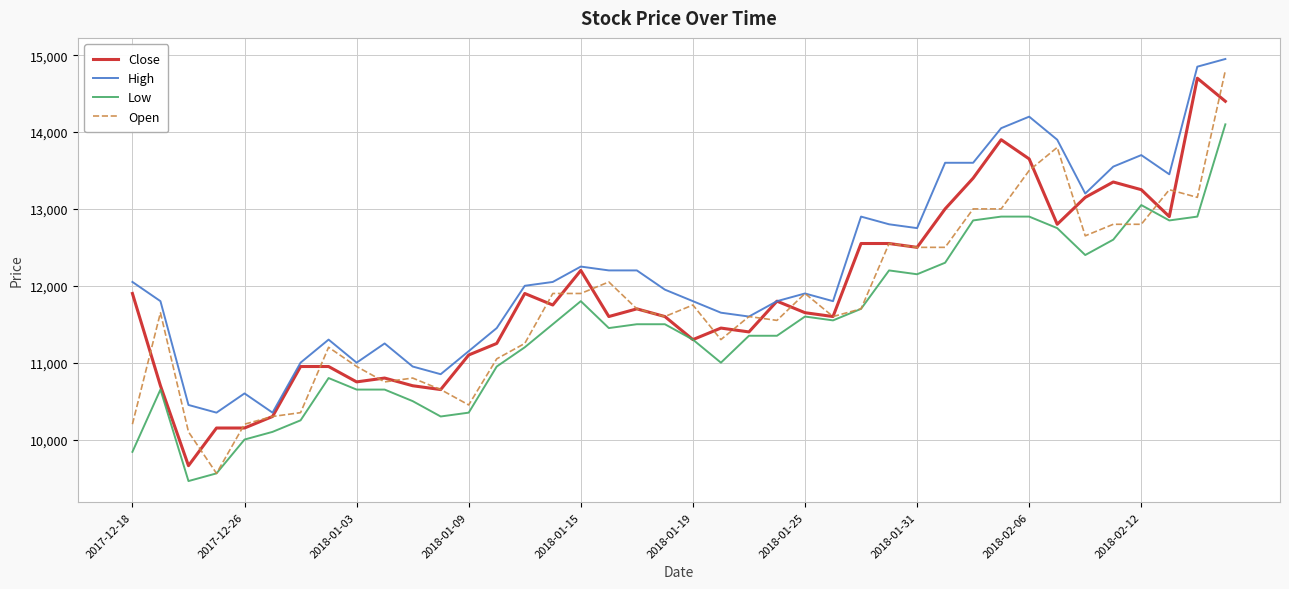

Which series has the largest total across all categories?

High